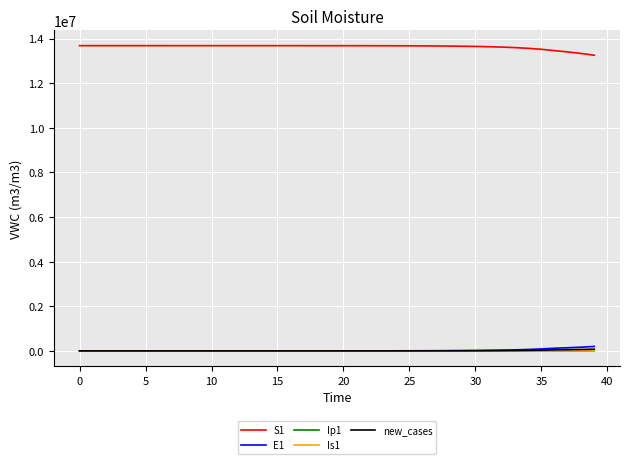

Which series has the largest total across all categories?

S1